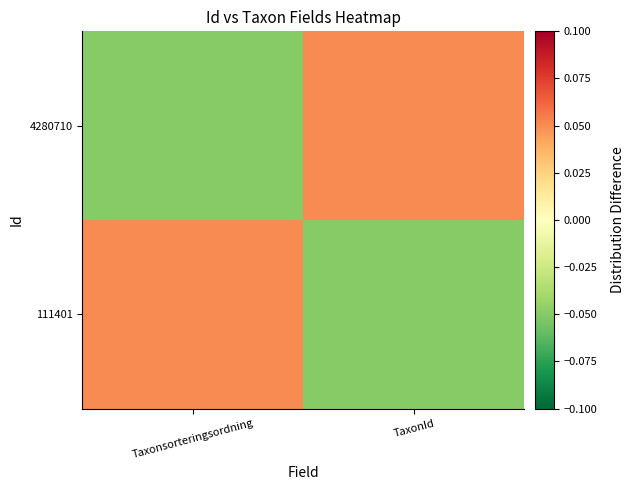

What is the spread (max minus min) of values at Taxonsorteringsordning?

0.1